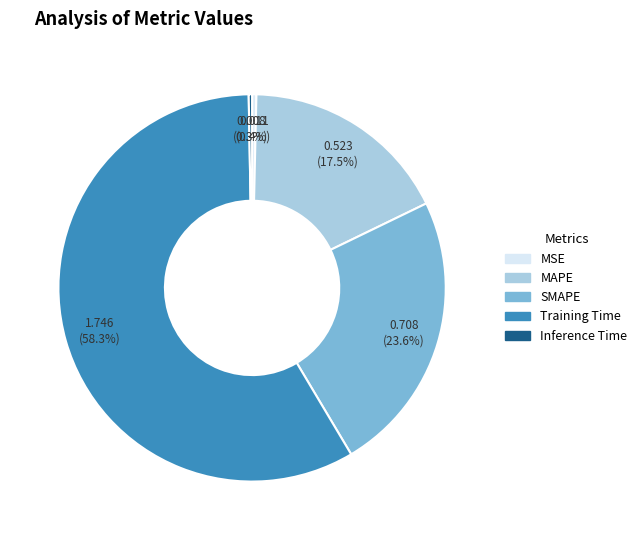

Is there any slice that represents more than half of the pie?

Yes